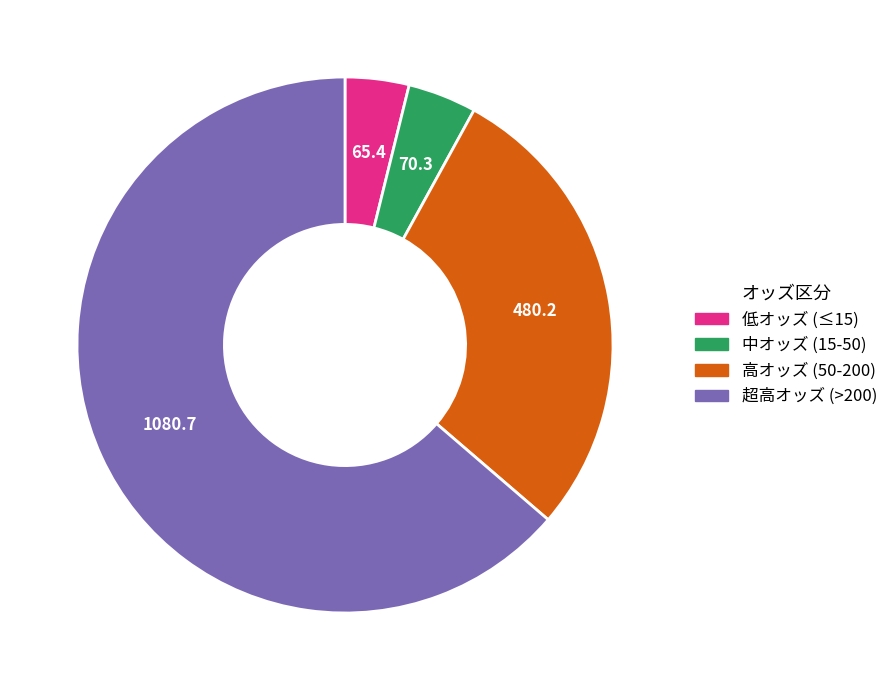

Is there a majority slice in this chart?

Yes